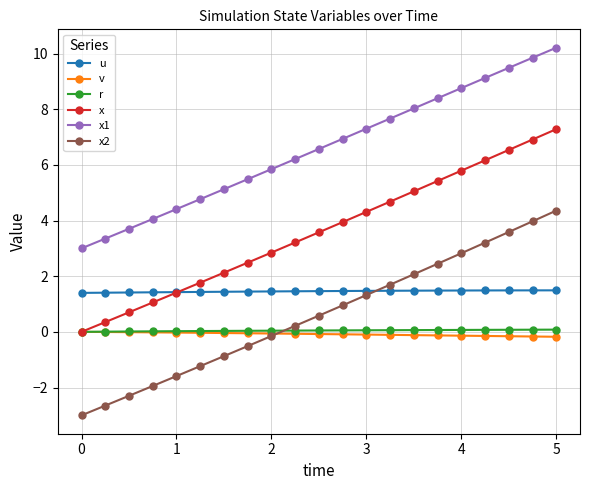

At how many categories does at least one series exceed 2?

21